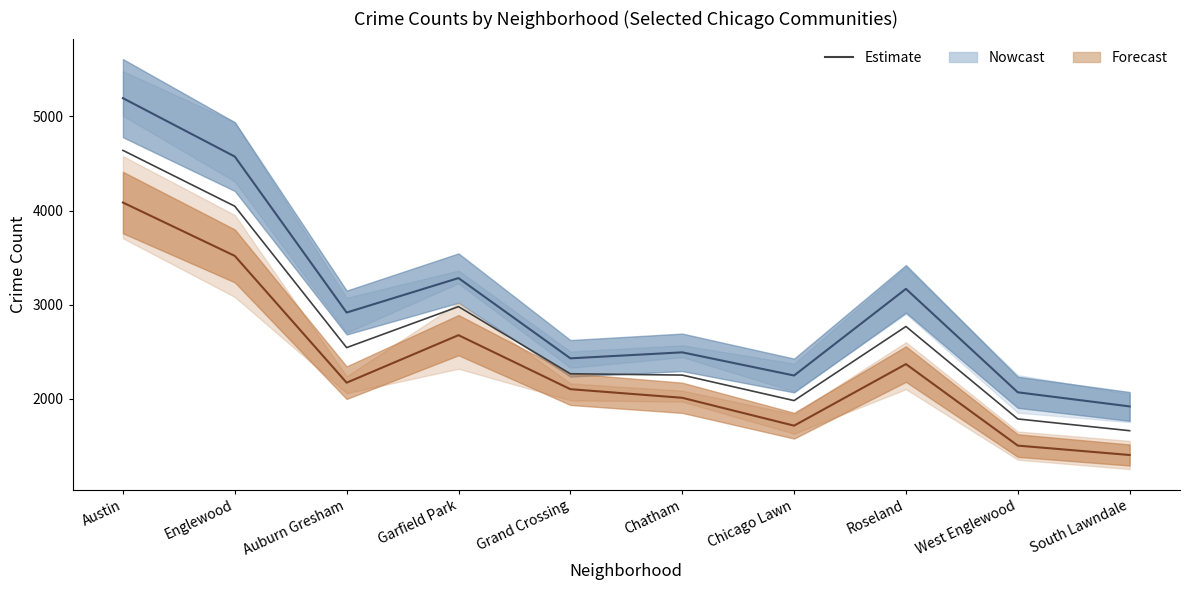

Count the number of values greater than 2542.

4